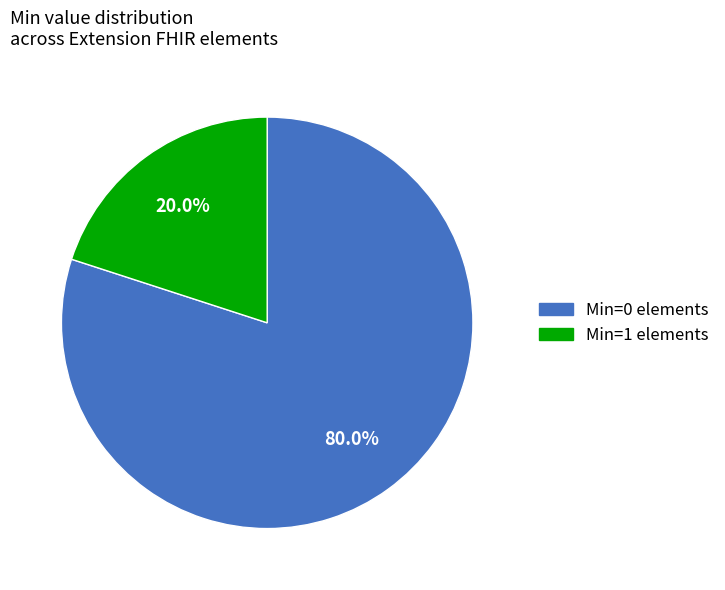

Does any single category account for the majority?

Yes